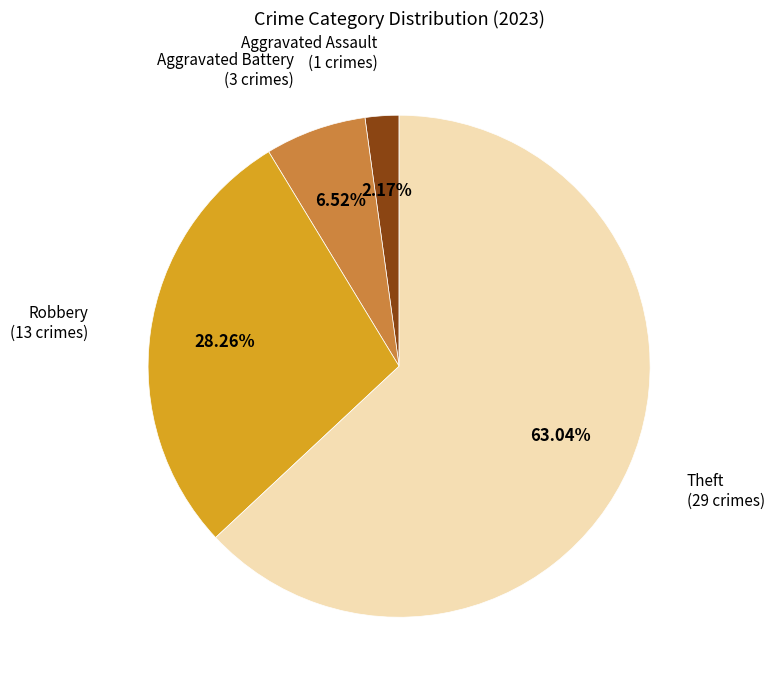

Does any single category account for the majority?

Yes